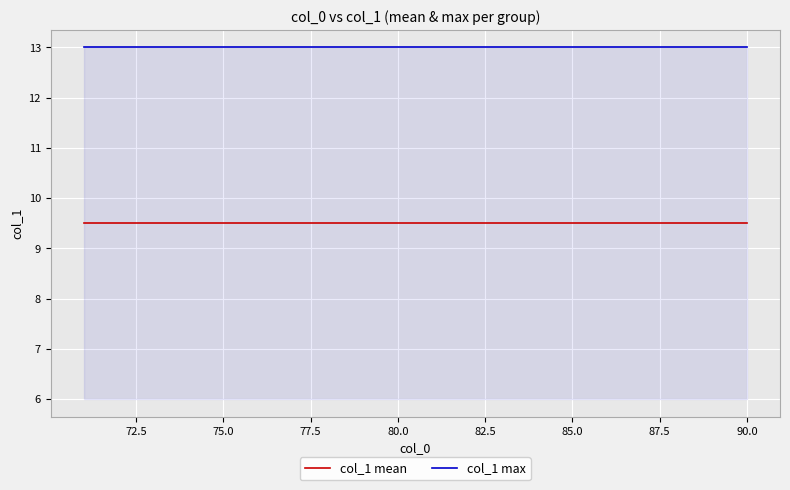

Count the number of data series in this chart.

2